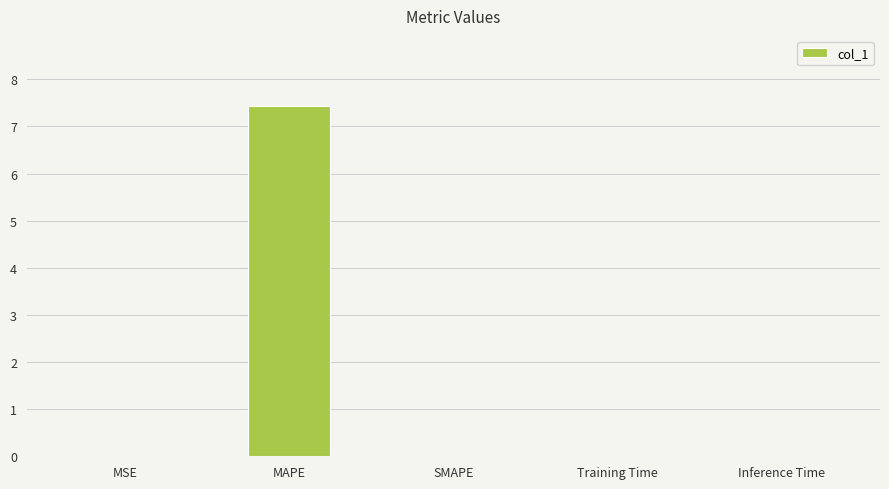

Are the bars horizontal?

No